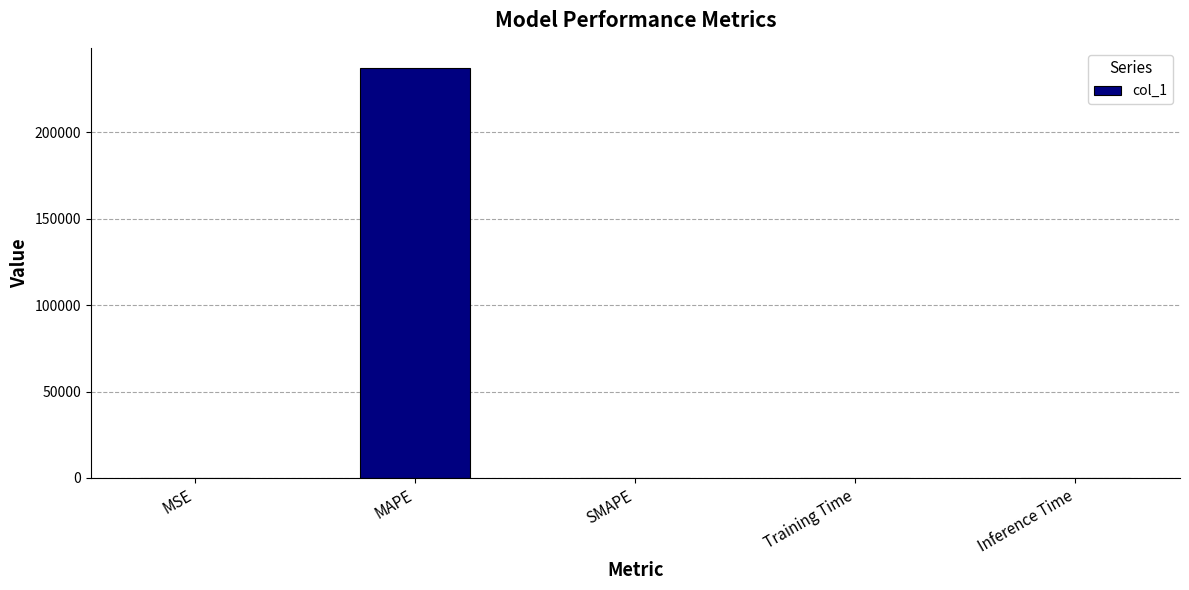

Which label corresponds to the largest value in the chart?

MAPE